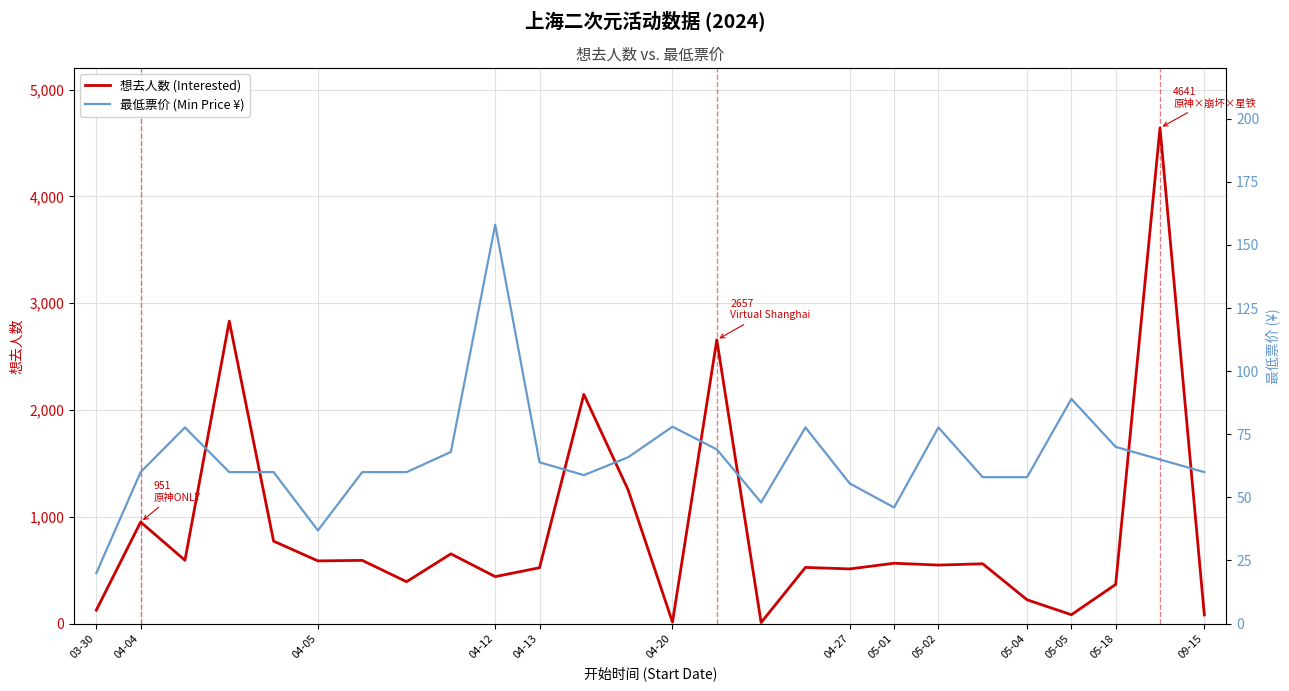

What is the highest value of the 想去人数 (Interested) series?

4641